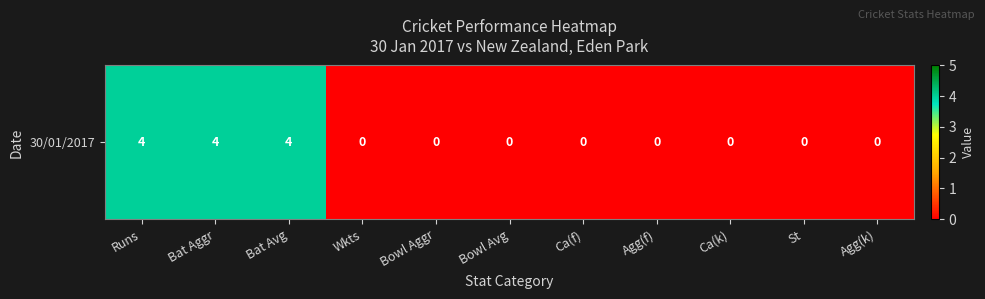

What is the difference between the maximum and minimum values?

4